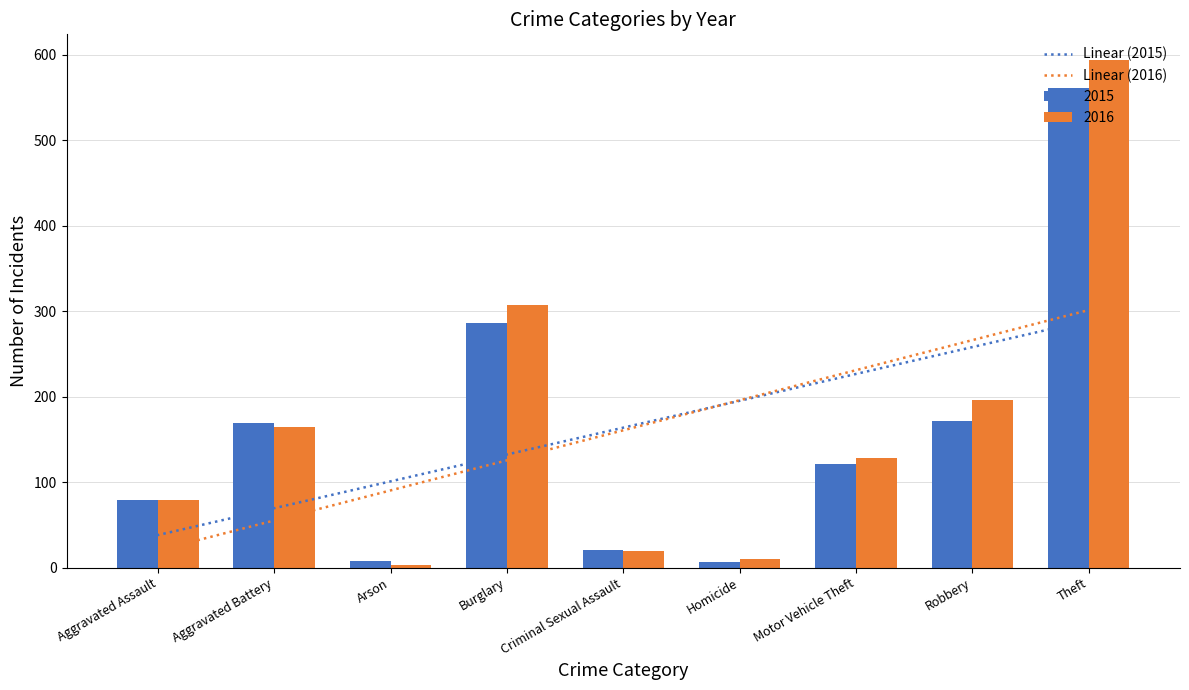

Reading right to left, list all the values displayed in this chart.

2015: Theft=561	Robbery=172	Motor Vehicle Theft=121	Homicide=7	Criminal Sexual Assault=21	Burglary=286	Arson=8	Aggravated Battery=169	Aggravated Assault=79
2016: Theft=594	Robbery=196	Motor Vehicle Theft=128	Homicide=10	Criminal Sexual Assault=20	Burglary=307	Arson=3	Aggravated Battery=164	Aggravated Assault=79